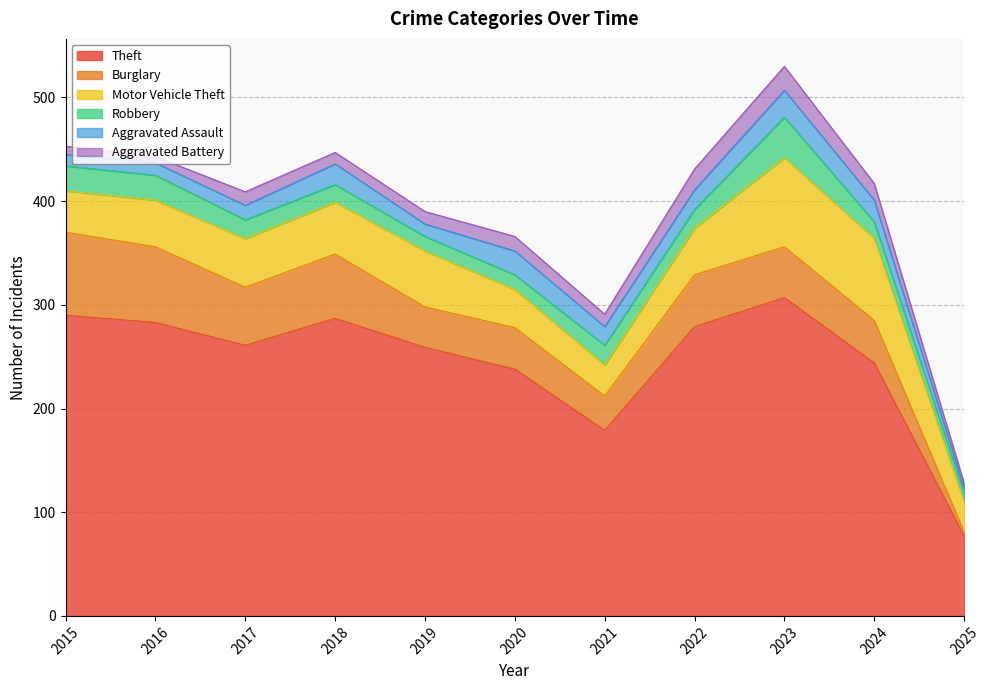

List the series in order of their peak value, highest first.

Theft, Motor Vehicle Theft, Burglary, Robbery, Aggravated Assault, Aggravated Battery